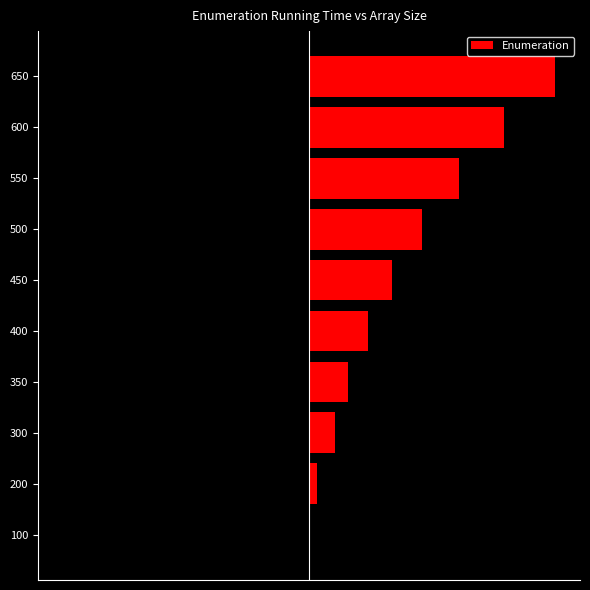

What is the difference between the second highest and second lowest values?

3.9